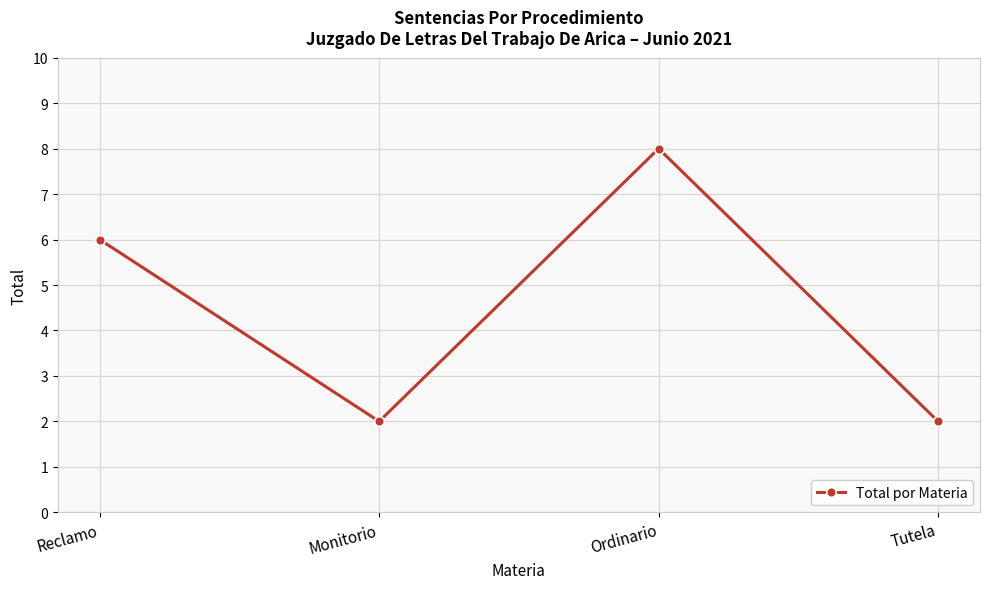

How many points are lower than both their immediate neighbors (excluding endpoints)?

1